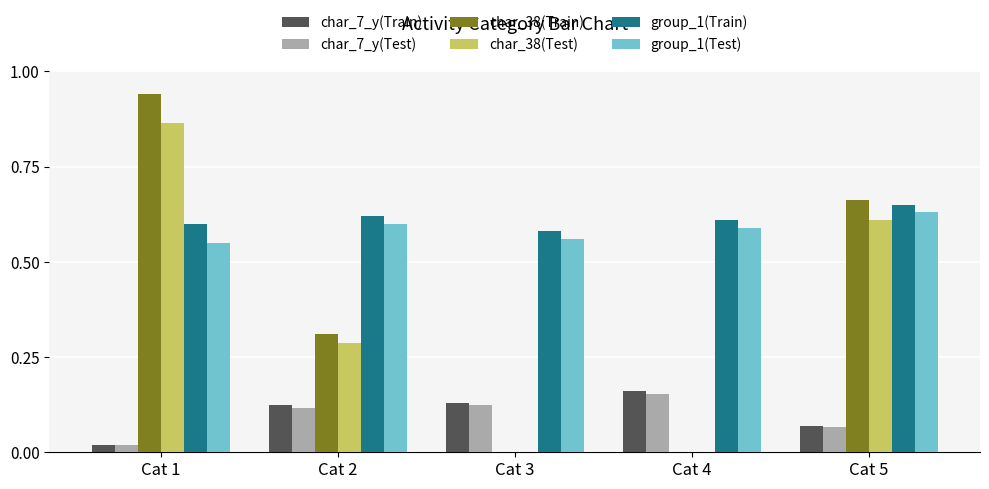

At which category is the sum across all series the highest?

Cat 1